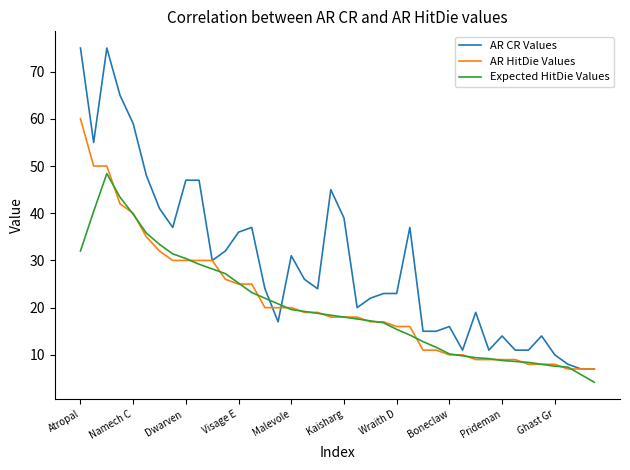

What is the highest value of the Expected HitDie Values series?

48.4